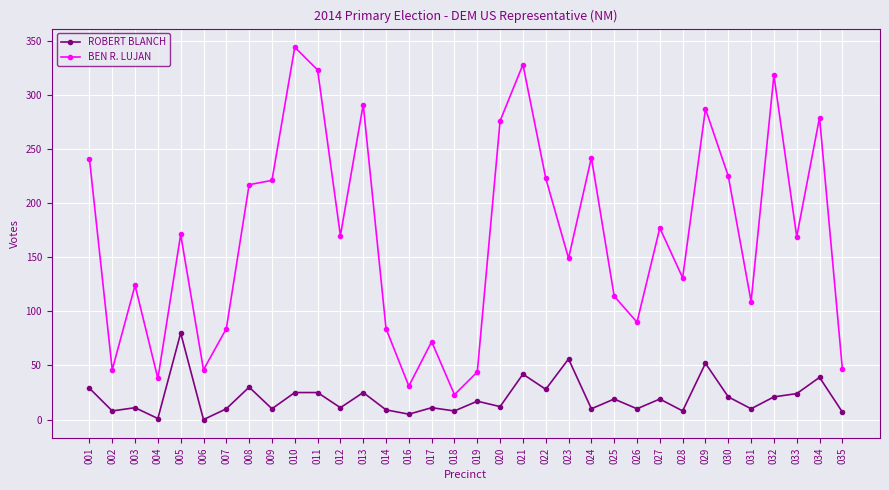

Does the chart display data point markers on the line(s)?

Yes